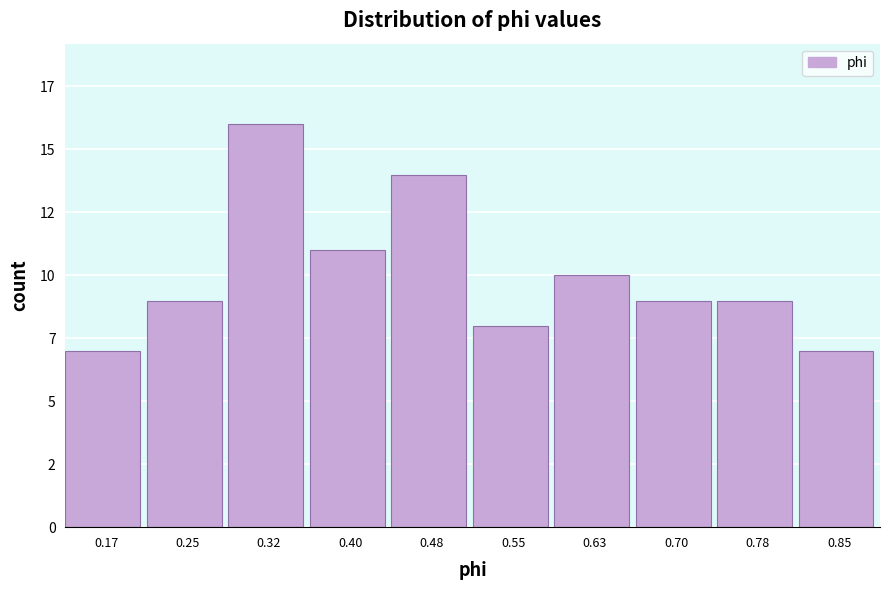

Does the chart contain any negative values?

No